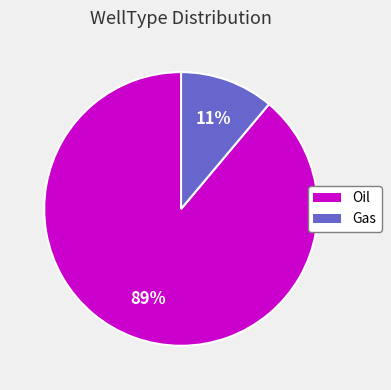

Do Oil and Gas together represent more than half of the pie?

Yes